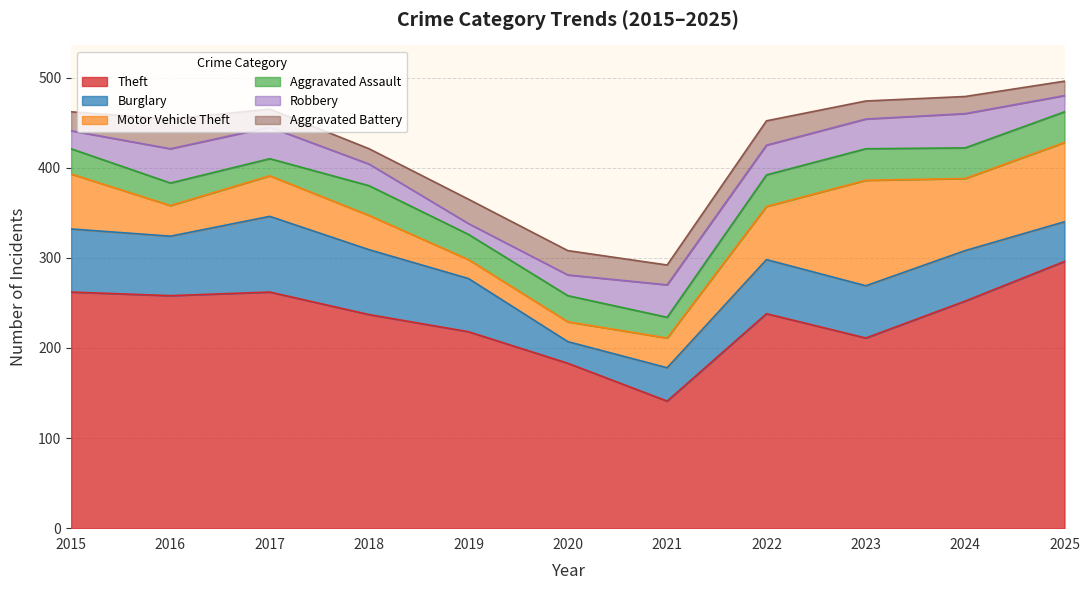

Reading left to right, extract all data points from this chart.

Theft: 2015=262	2016=258	2017=262	2018=237	2019=218	2020=183	2021=141	2022=238	2023=211	2024=252	2025=296
Burglary: 2015=70	2016=66	2017=84	2018=72	2019=59	2020=24	2021=37	2022=60	2023=58	2024=56	2025=44
Motor Vehicle Theft: 2015=61	2016=34	2017=45	2018=38	2019=21	2020=22	2021=33	2022=59	2023=117	2024=80	2025=88
Aggravated Assault: 2015=28	2016=25	2017=19	2018=33	2019=28	2020=29	2021=23	2022=35	2023=35	2024=34	2025=34
Robbery: 2015=20	2016=38	2017=35	2018=24	2019=12	2020=23	2021=36	2022=33	2023=33	2024=38	2025=18
Aggravated Battery: 2015=21	2016=33	2017=20	2018=17	2019=27	2020=27	2021=22	2022=27	2023=20	2024=19	2025=16